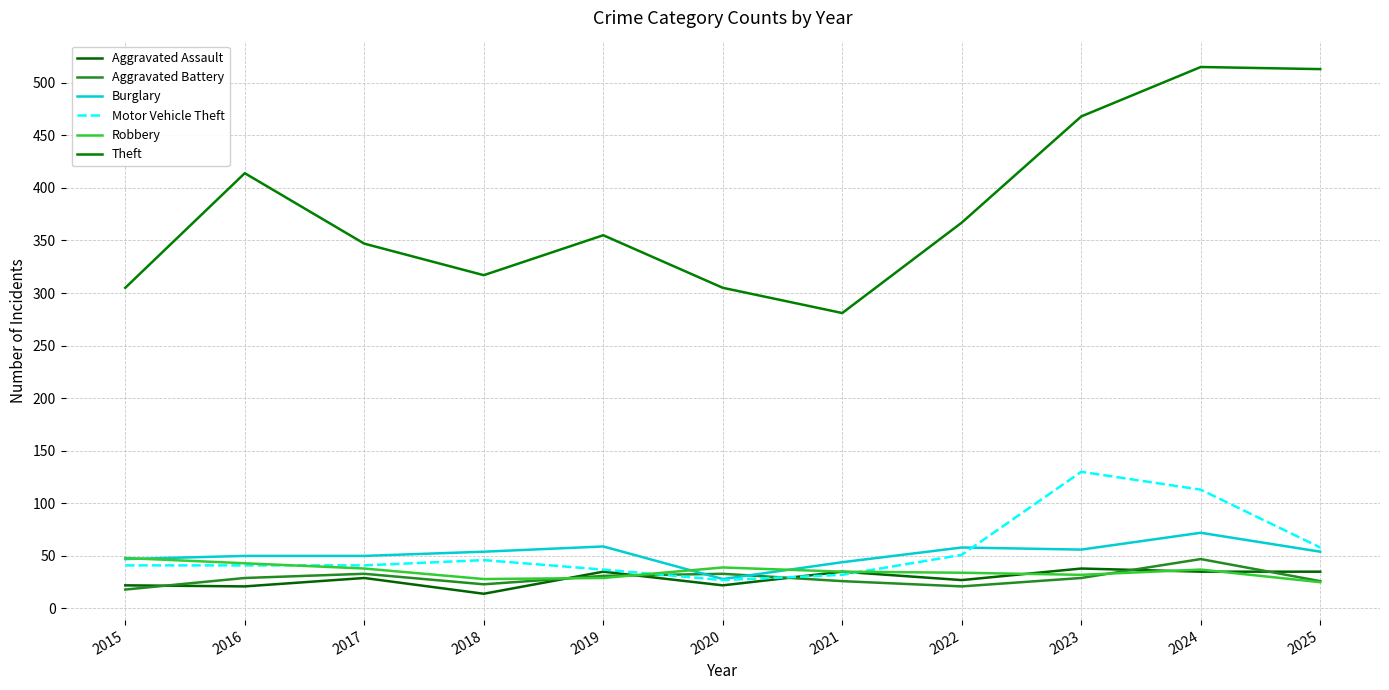

What is the difference between the second highest and minimum values in the Aggravated Assault series?

21